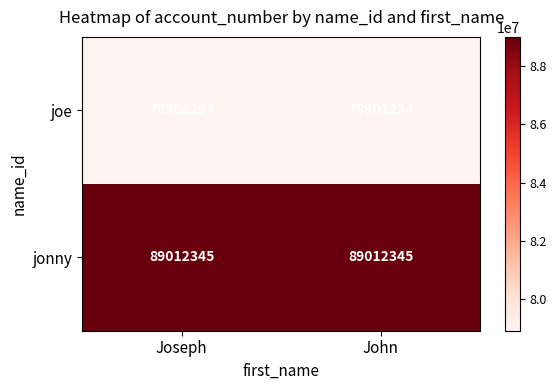

Is it true that joe equals 78901234 at Joseph?

True